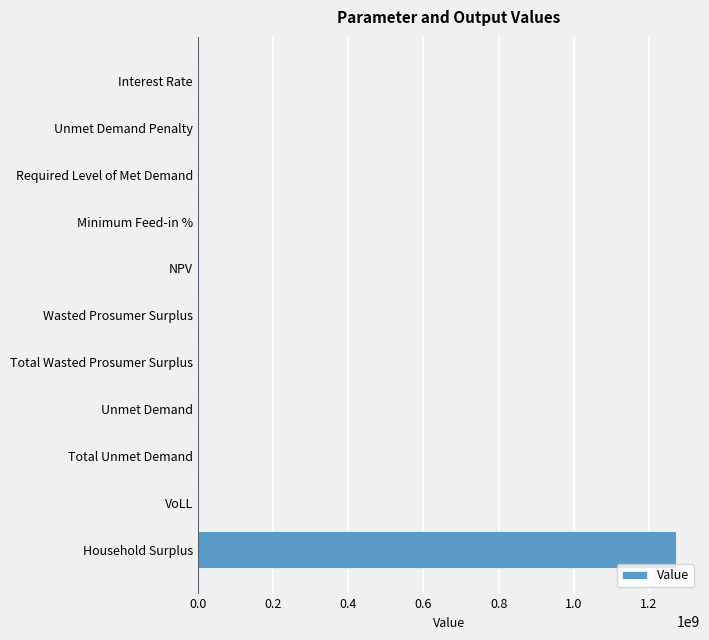

Count the number of data series in this chart.

1